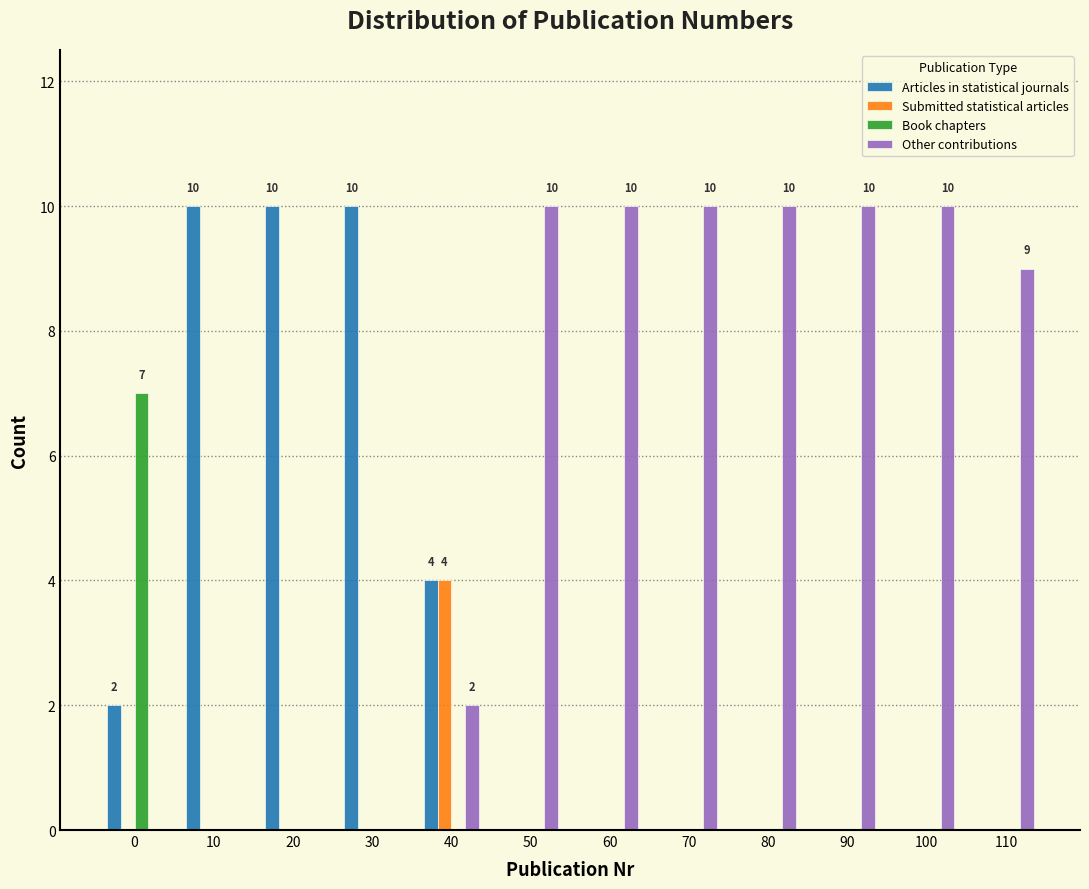

Which series has the largest total across all categories?

Other contributions